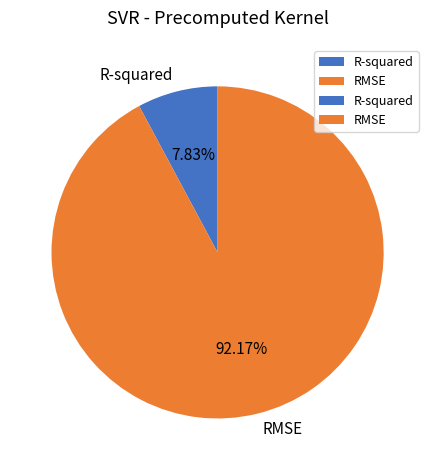

To the nearest percent, what is the average slice percentage?

50%